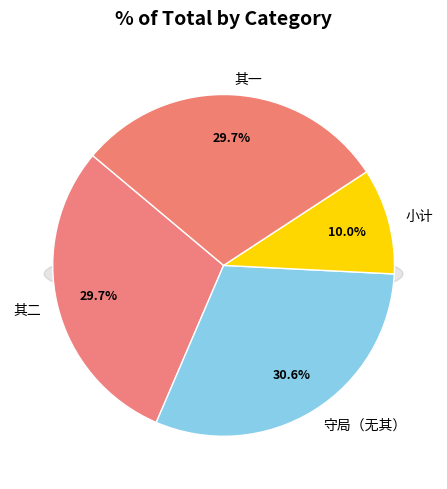

Is the sum of 元日寅正二刻太阳交食守局 and 元日寅正二刻太阳交食守局 其一 greater than half?

No